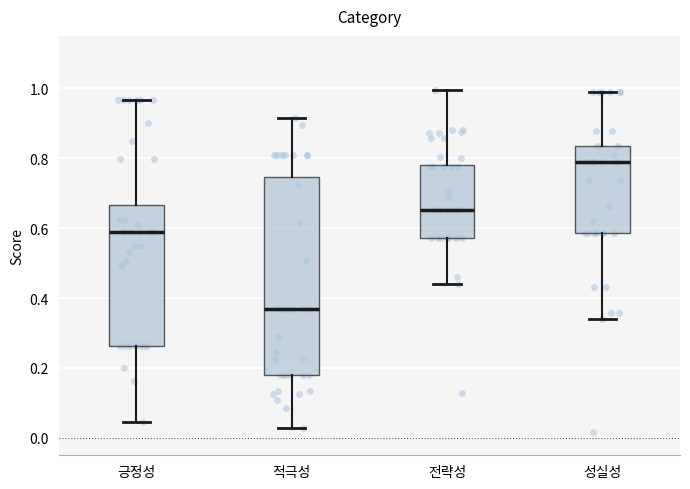

Comparing the boxes themselves (not the whiskers), which one is the tallest?

적극성